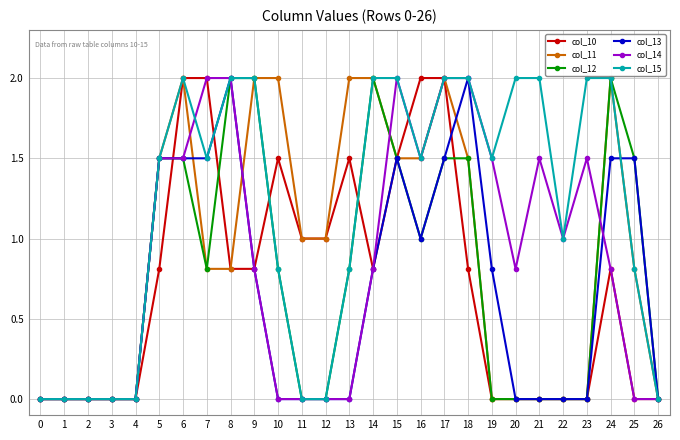

What is the sum of all col_13 values?

17.9